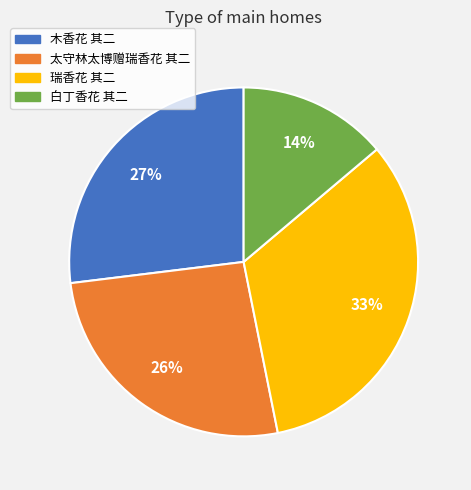

Rank the categories by value from highest to lowest.

瑞香花 其二, 木香花 其二, 太守林太博赠瑞香花 其二, 白丁香花 其二